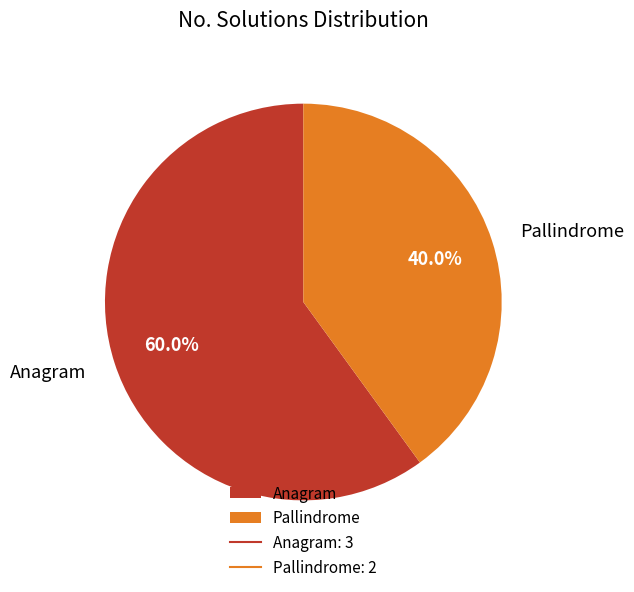

Does any single category account for the majority?

Yes